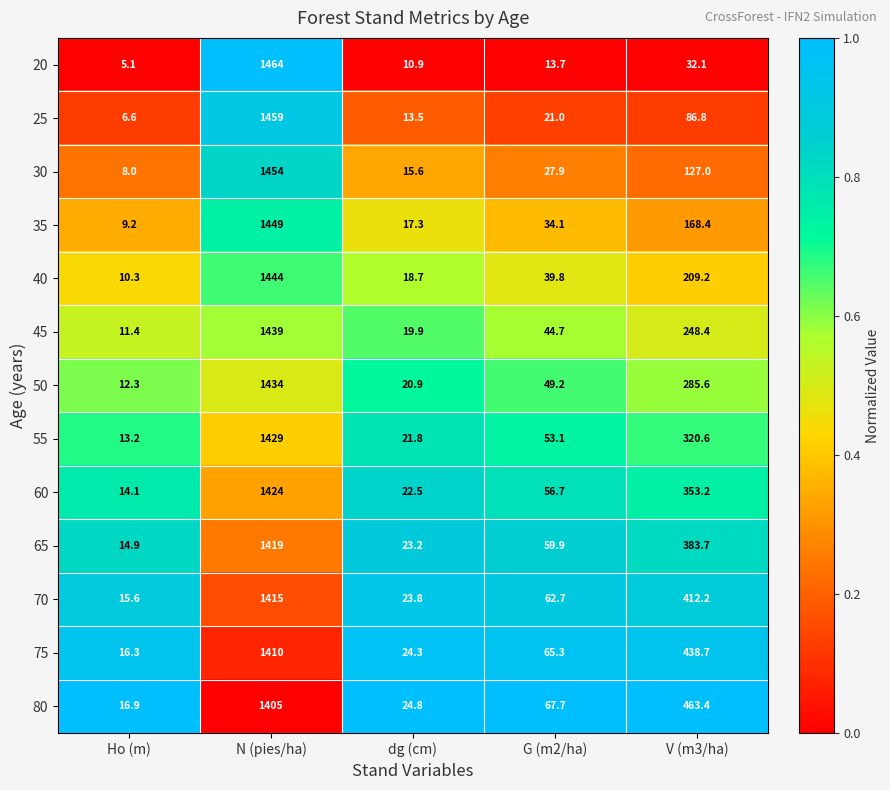

How many series are shown in this chart?

13